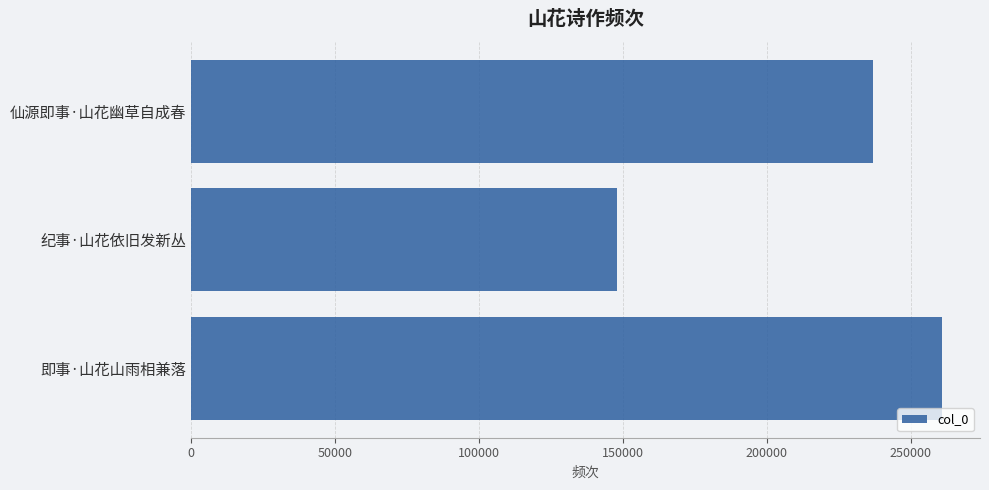

Are the bars horizontal?

Yes